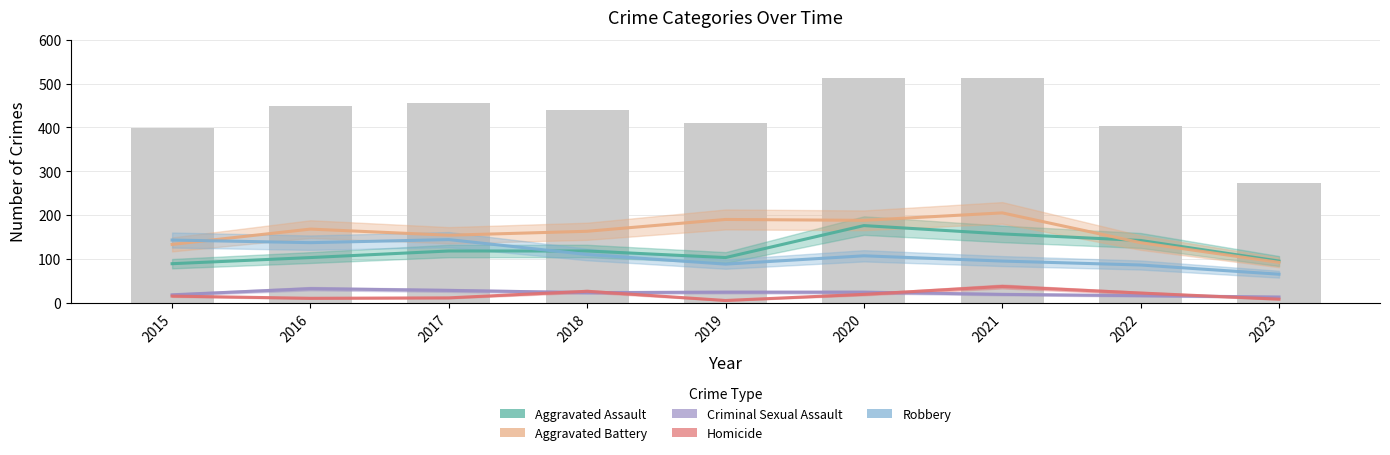

Which series changed the most between 2015 and 2023?

Robbery